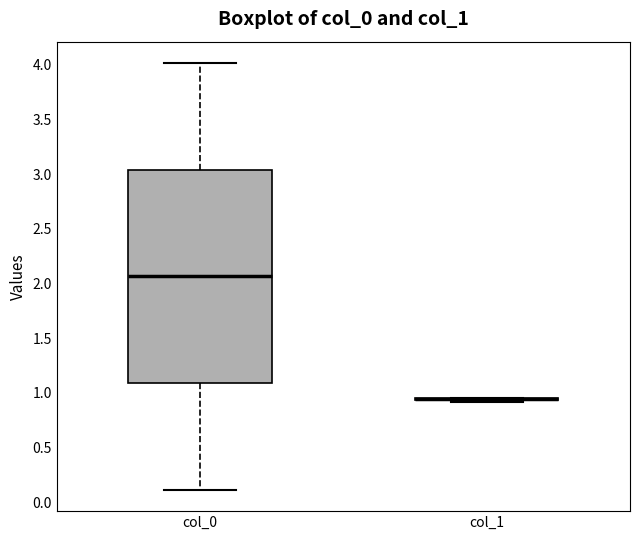

Which box is the tallest, from its lower edge to its upper edge?

col_0